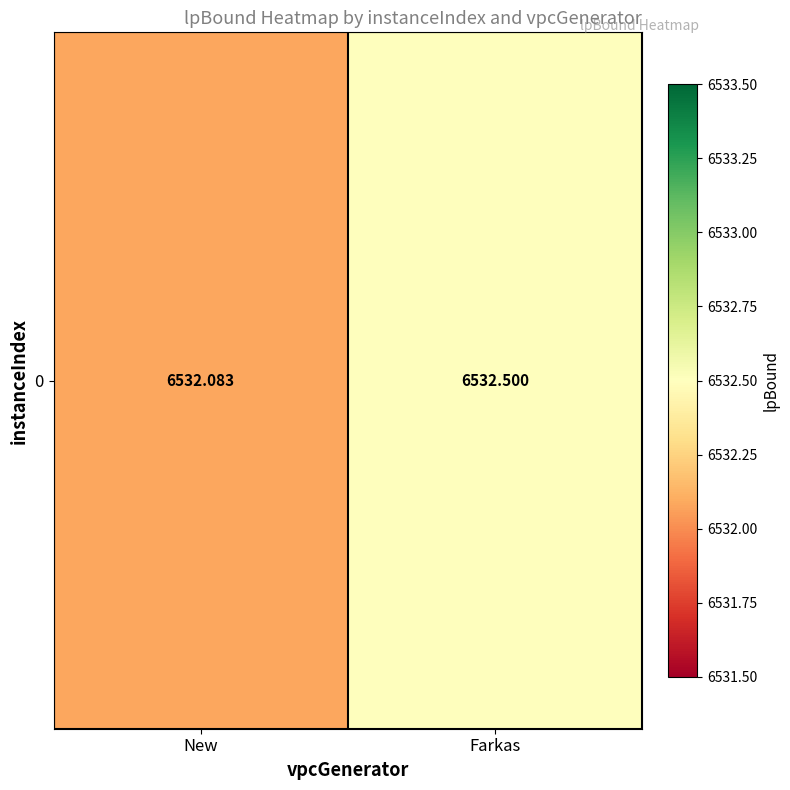

What is the ratio of the value at Farkas to the value at New?

1.0